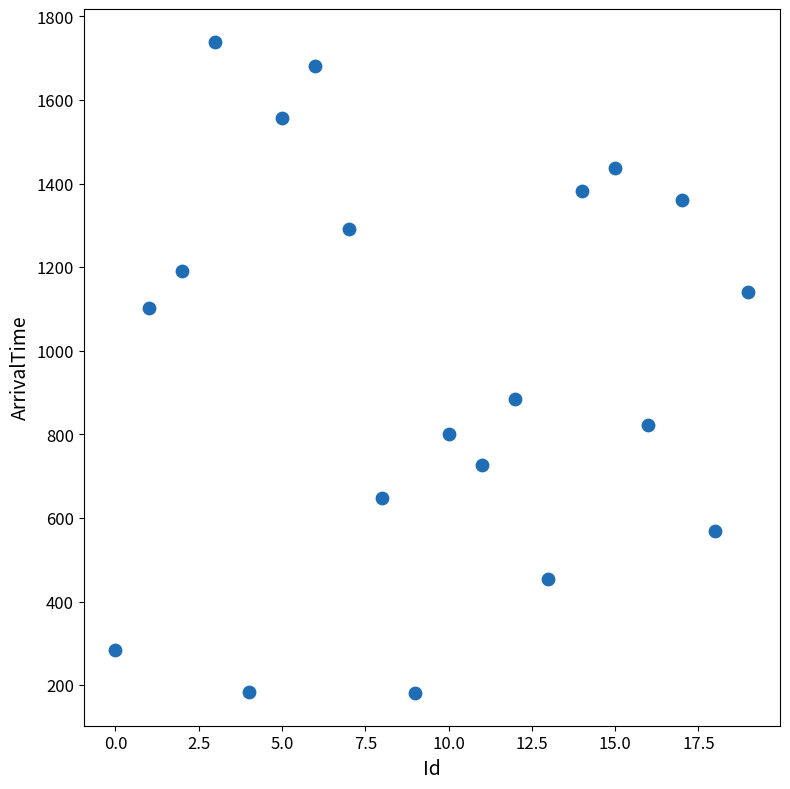

What Y value in the scatter plot is closest to 960?

886